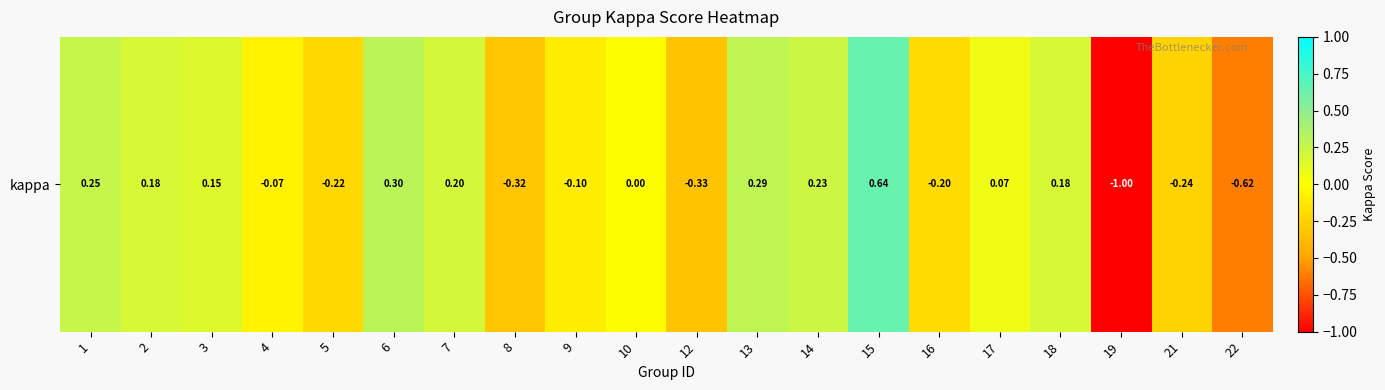

Count the number of categories in the chart.

20